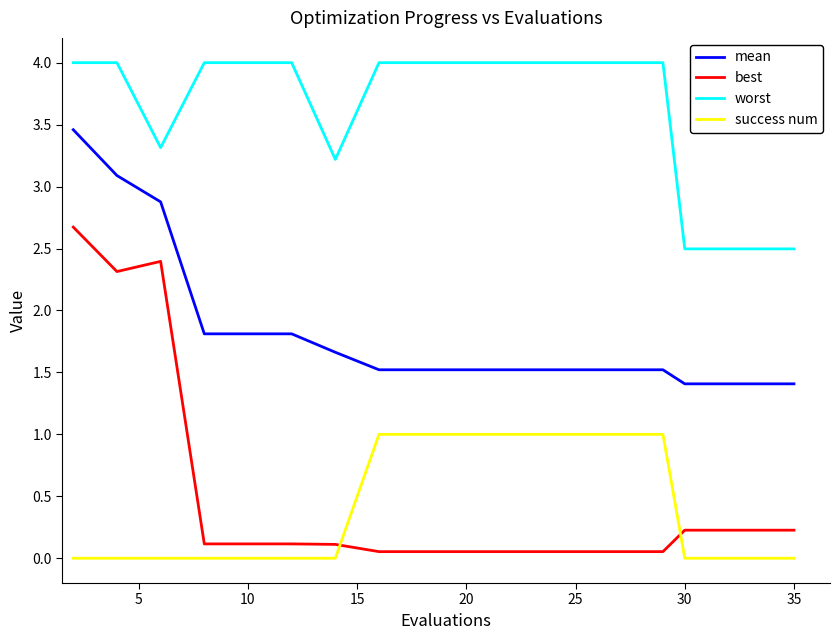

True or false: mean and worst intersect in this chart.

False